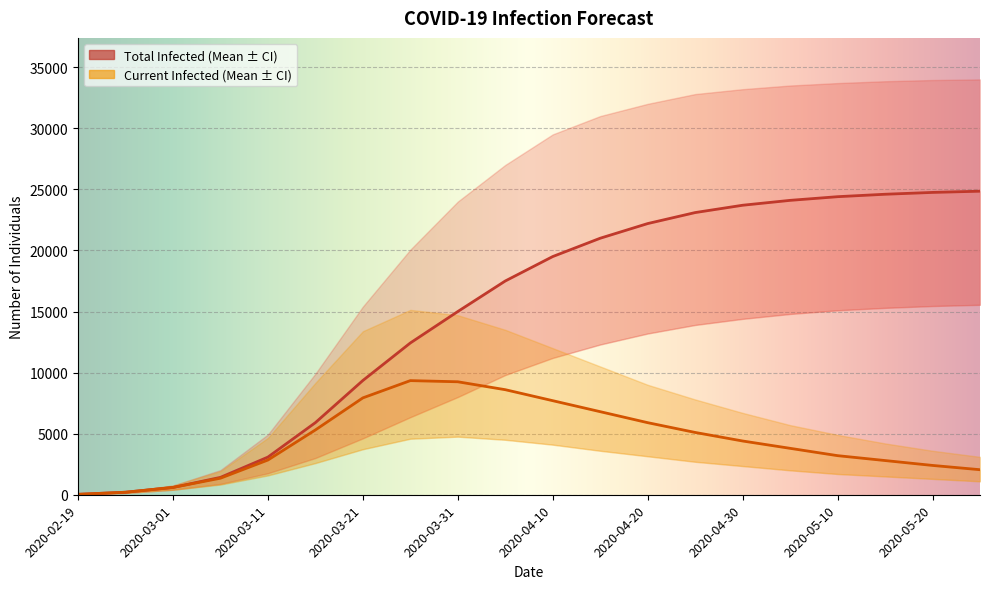

What is the difference between the predicted_current_infected_lower values at 2020-05-20 and 2020-04-20?

1850